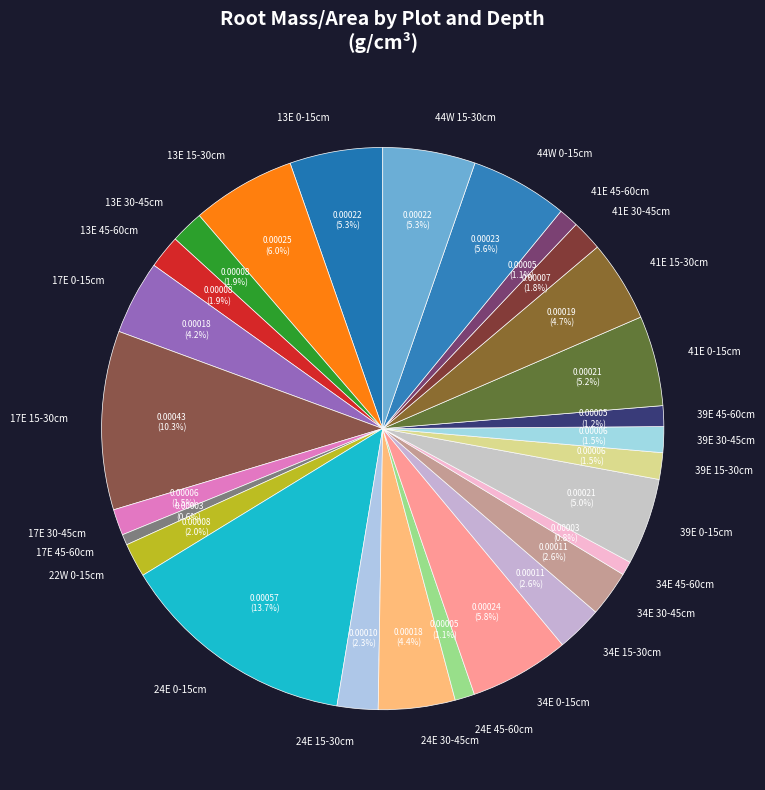

Between 34E 45-60cm and 13E 45-60cm, which is larger?

13E 45-60cm